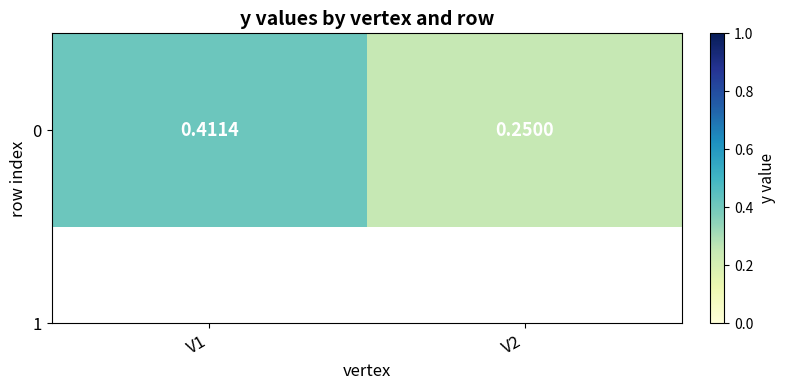

Where is the data nearest to the value 0?

V2